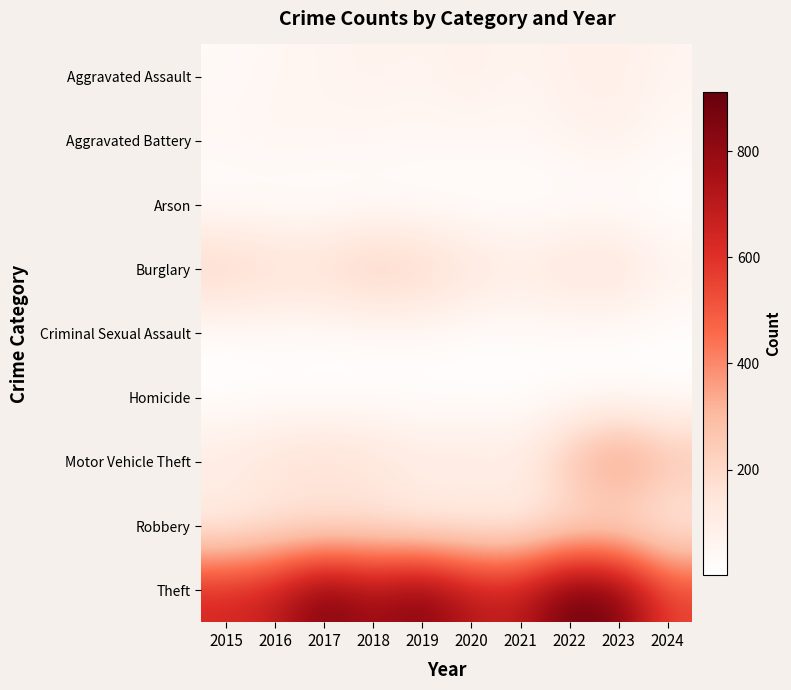

Reading left to right, what are all the values shown in this chart?

Aggravated Assault: 2015=31	2016=50	2017=59	2018=72	2019=61	2020=87	2021=58	2022=89	2023=93	2024=63
Aggravated Battery: 2015=50	2016=60	2017=54	2018=52	2019=45	2020=48	2021=43	2022=66	2023=83	2024=39
Arson: 2015=3	2016=3	2017=1	2018=6	2019=5	2020=4	2021=6	2022=7	2023=6	2024=4
Burglary: 2015=236	2016=194	2017=192	2018=257	2019=221	2020=163	2021=117	2022=163	2023=168	2024=80
Criminal Sexual Assault: 2015=13	2016=20	2017=19	2018=20	2019=29	2020=12	2021=24	2022=18	2023=20	2024=10
Homicide: 2015=4	2016=8	2017=2	2018=5	2019=3	2020=6	2021=2	2022=6	2023=4	2024=4
Motor Vehicle Theft: 2015=125	2016=163	2017=191	2018=164	2019=125	2020=134	2021=113	2022=291	2023=444	2024=301
Robbery: 2015=87	2016=123	2017=115	2018=130	2019=89	2020=94	2021=95	2022=125	2023=128	2024=87
Theft: 2015=641	2016=689	2017=873	2018=767	2019=855	2020=713	2021=691	2022=912	2023=864	2024=562